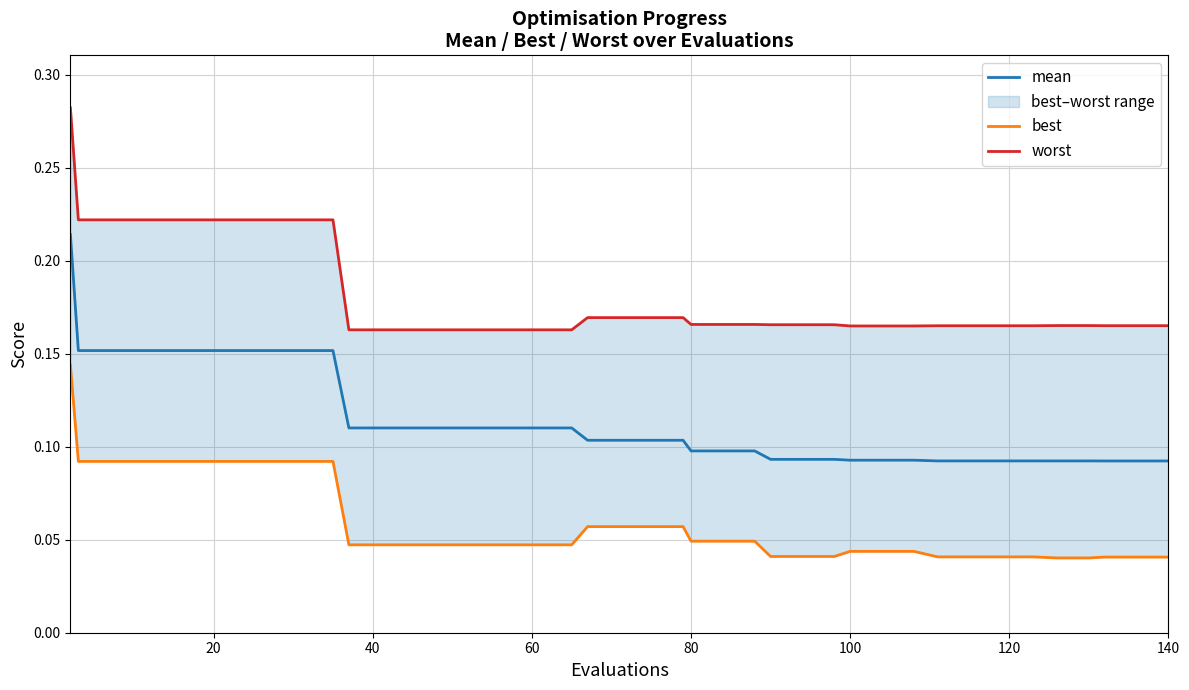

What is the difference between the second highest and minimum values in the best series?

0.1